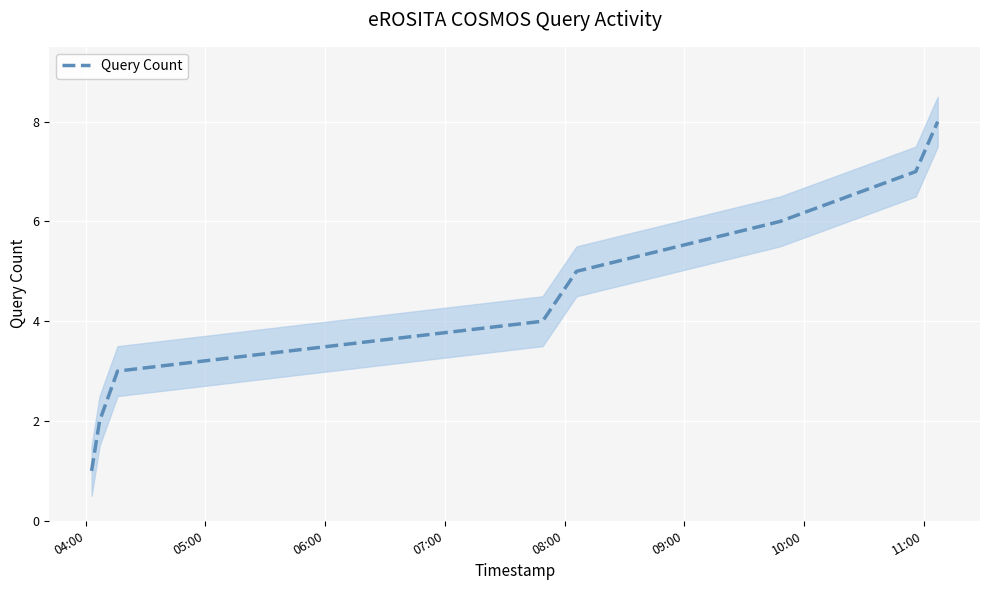

What is the label of the 8th point from the right?

04:00